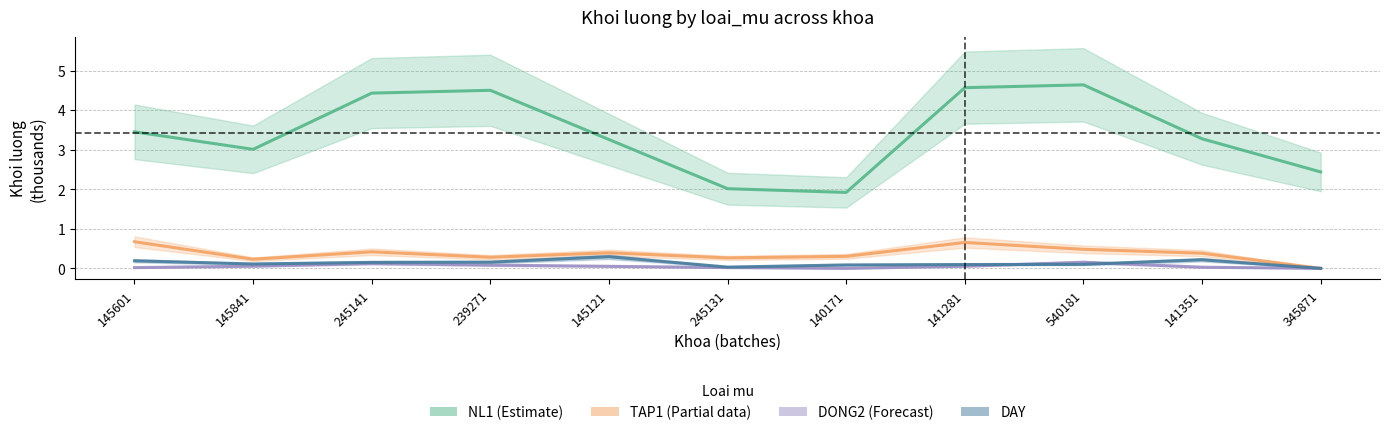

How many lines are shown in the chart?

4